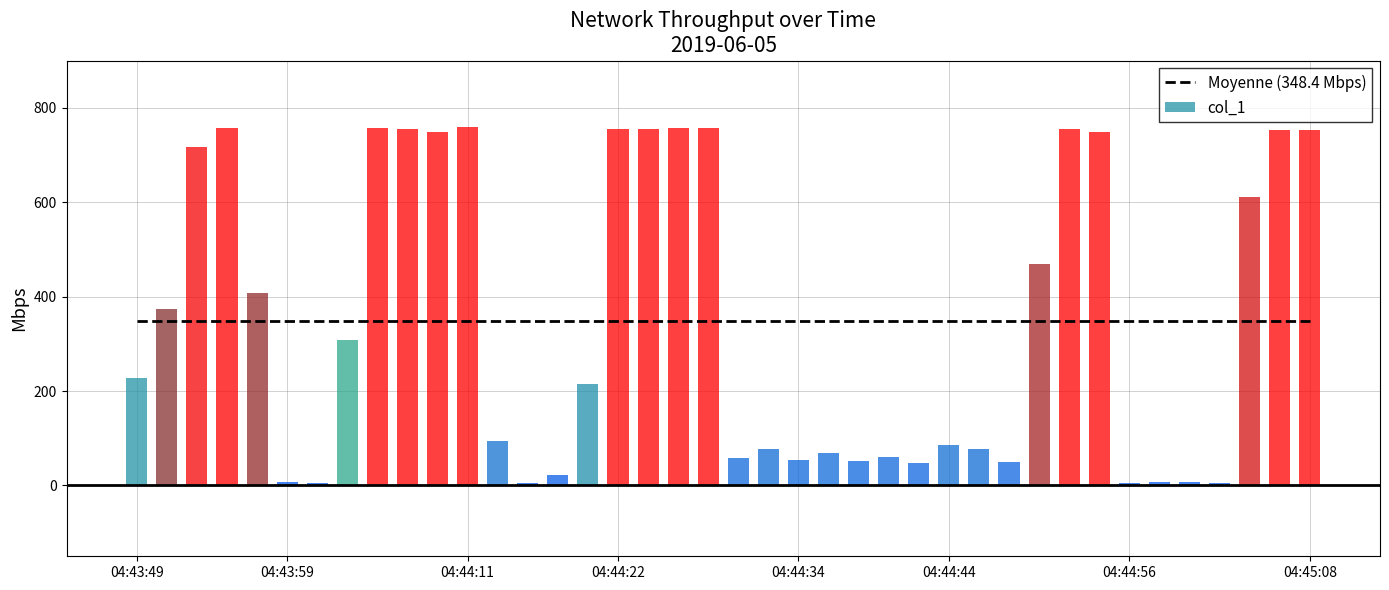

What is the difference between the maximum and minimum values in the col_1 series?

755.6